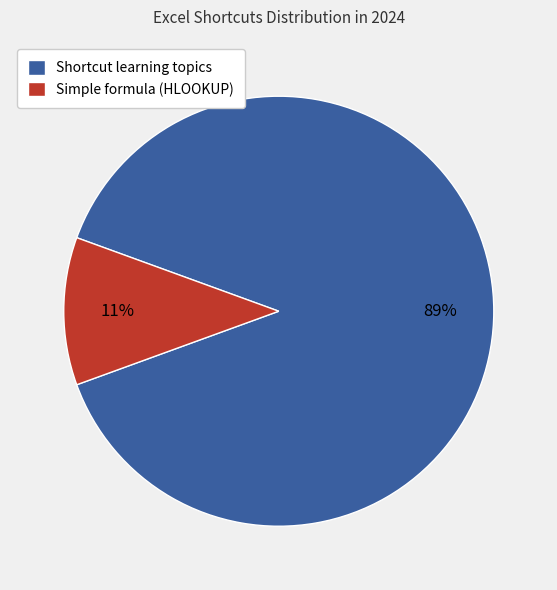

Is there a majority slice in this chart?

Yes